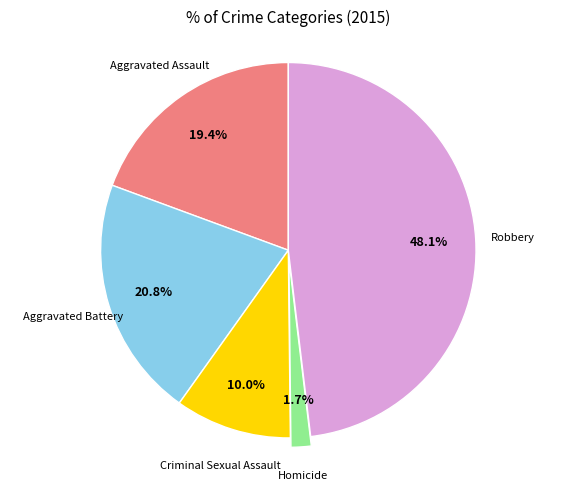

Does any single category account for the majority?

No